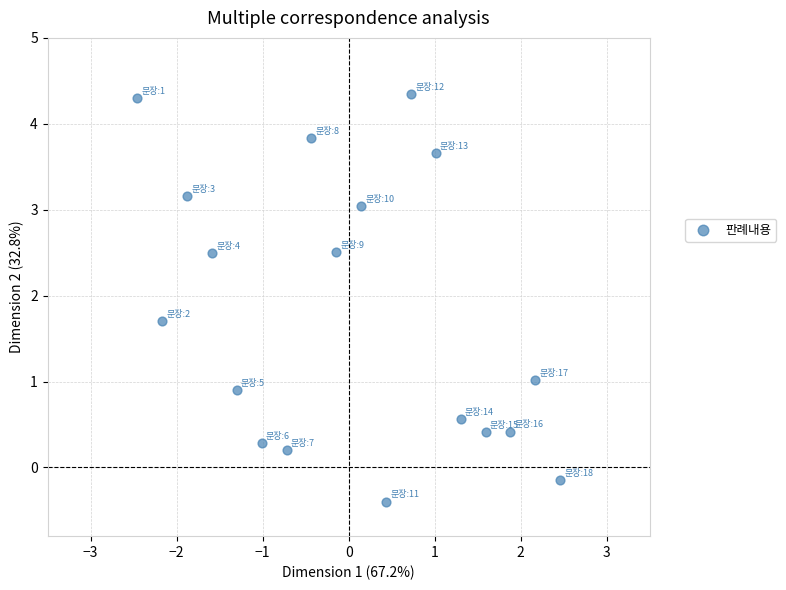

What is the range of X values (max minus min)?

4.9